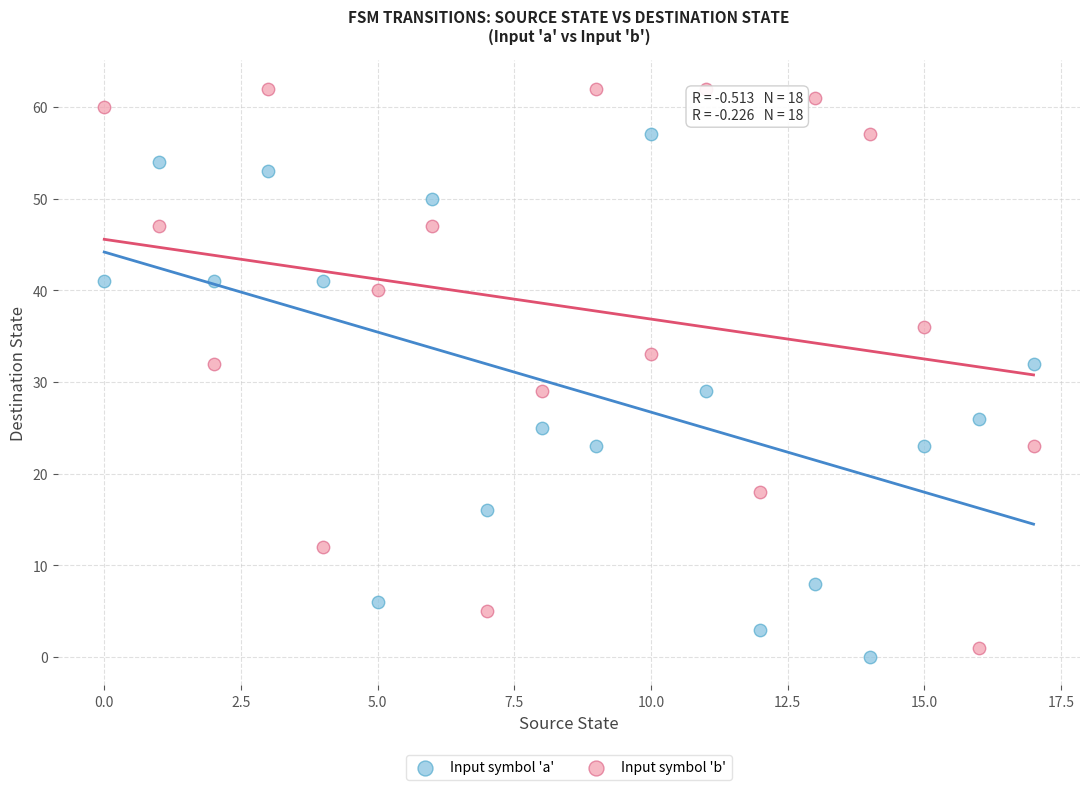

Across all data points, what is the range of Y values (max minus min)?

62